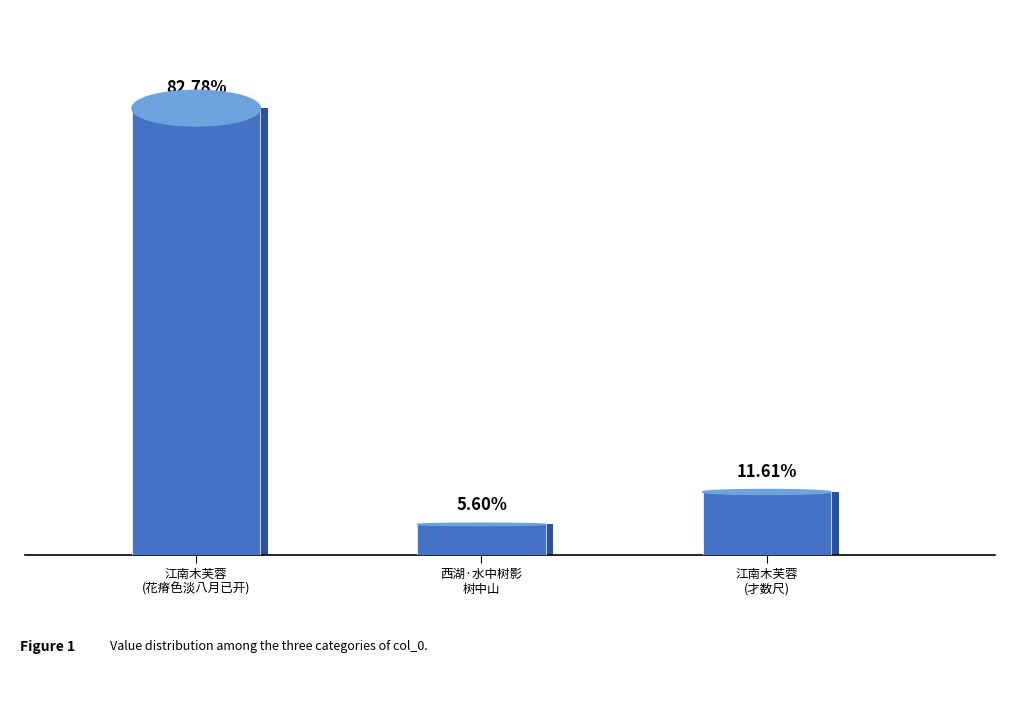

How many bars are there in total?

3